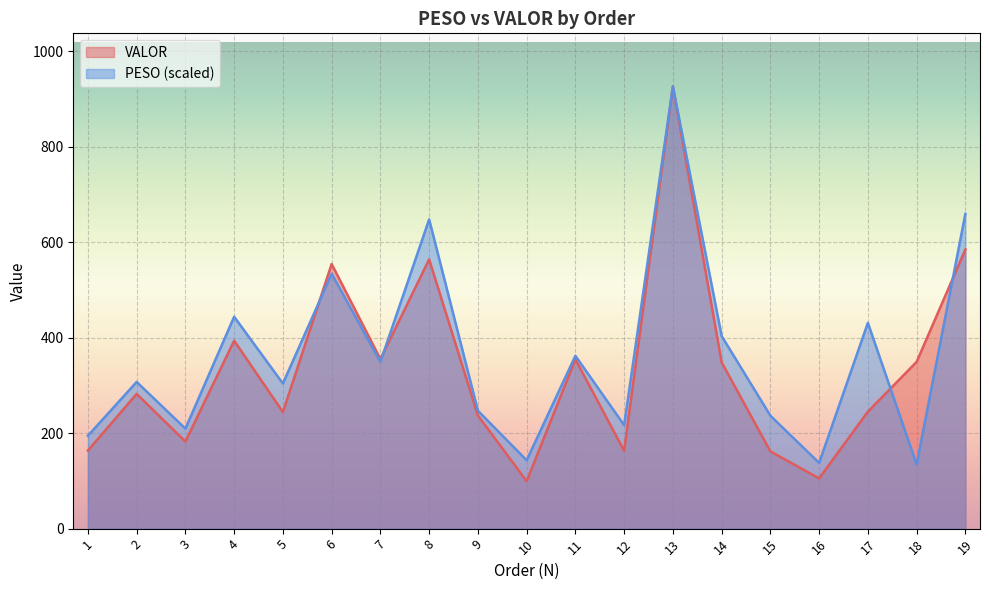

What is the maximum value shown in the chart?

926.2